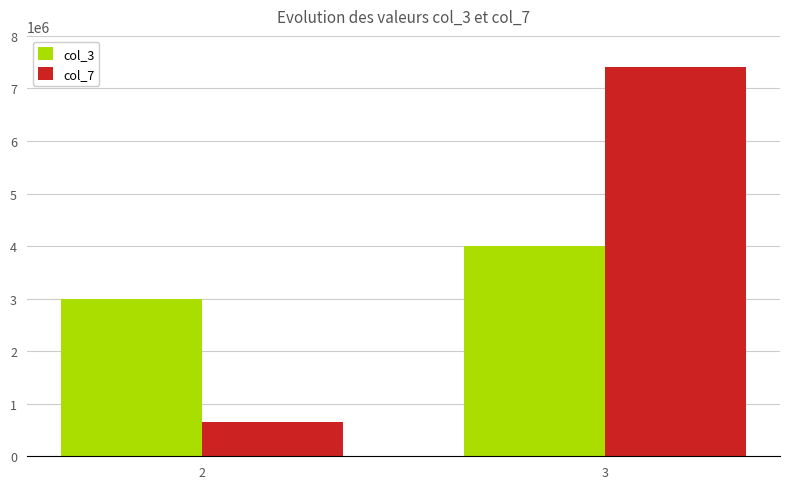

What are all the series names shown in the legend?

col_3, col_7